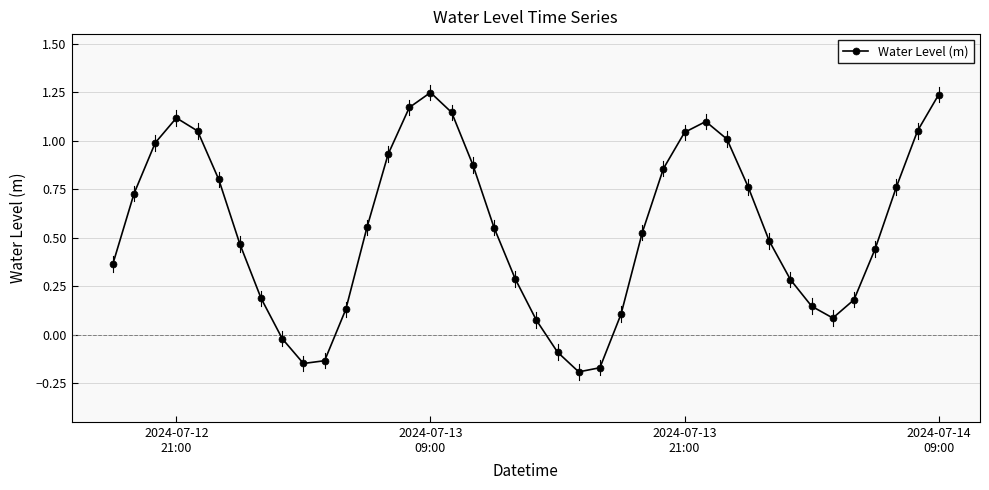

What is the sum of all values?

22.0